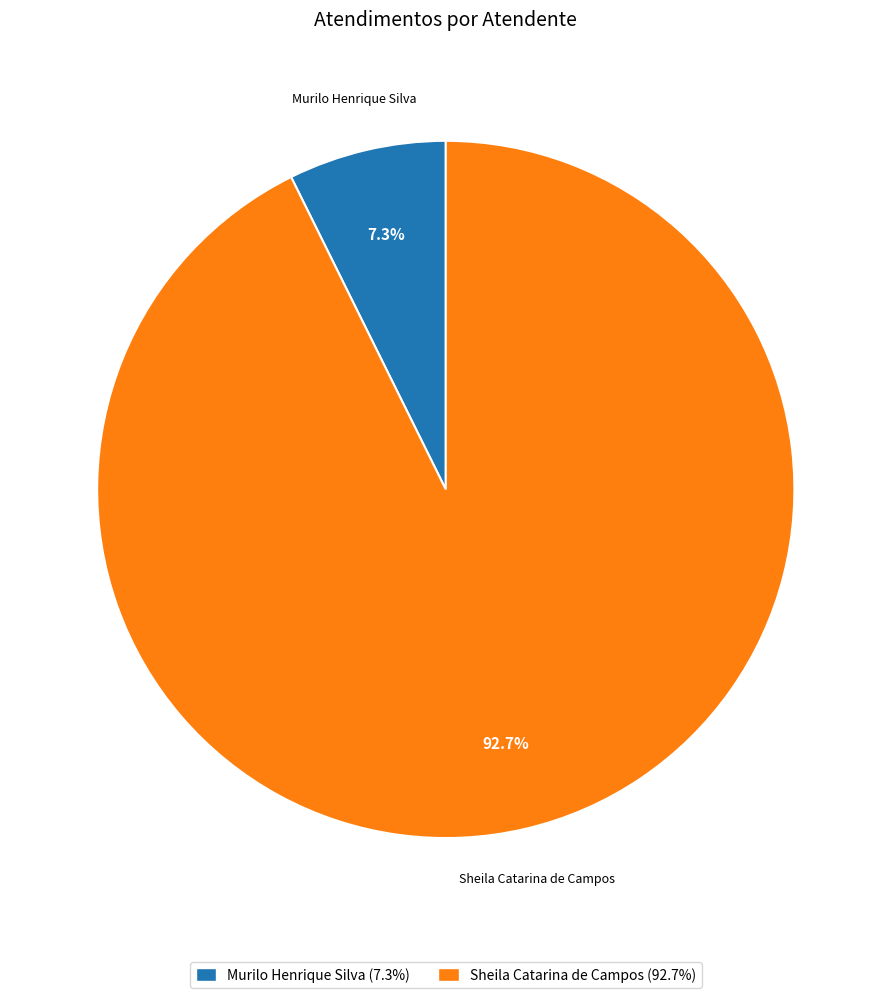

True or false: Sheila Catarina de Campos accounts for 98% of the total.

False